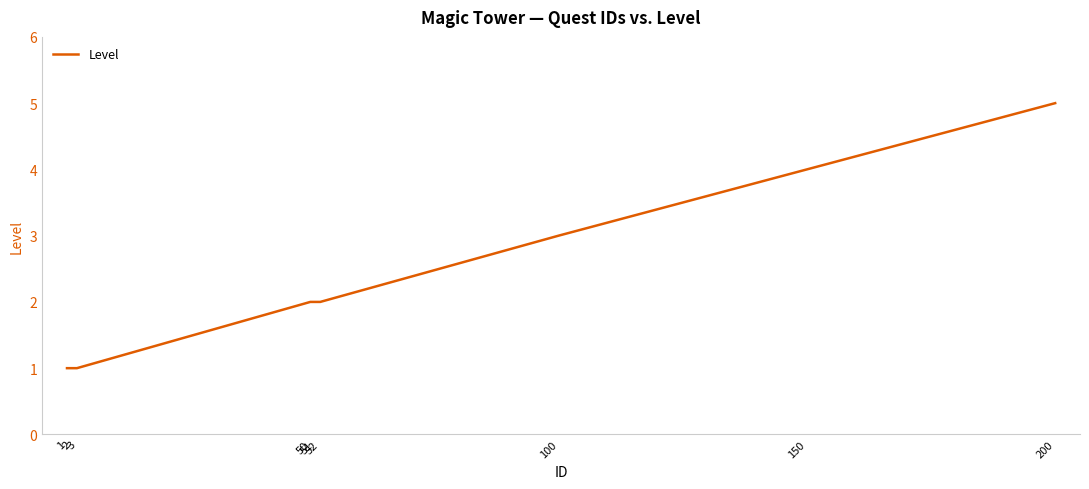

What is the change in value from 50 to 200?

+3